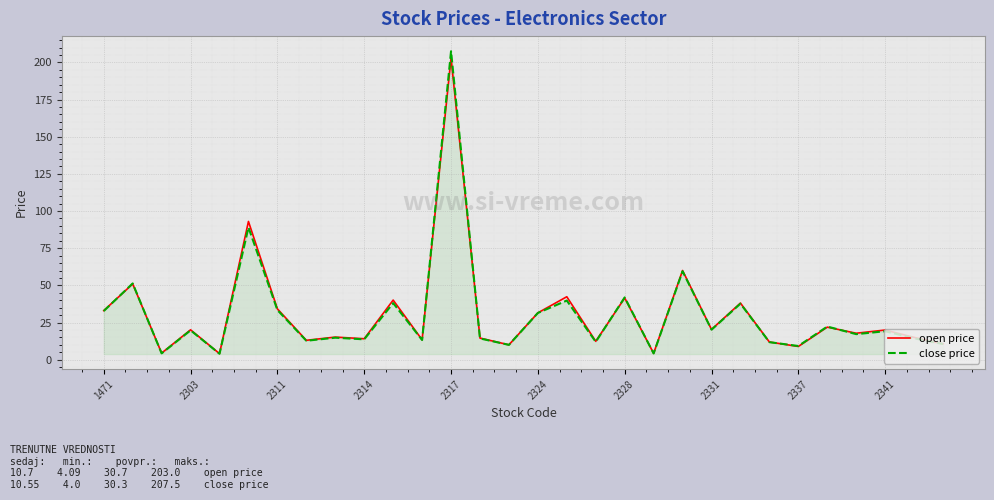

What is the highest value of the open price series?

203.0